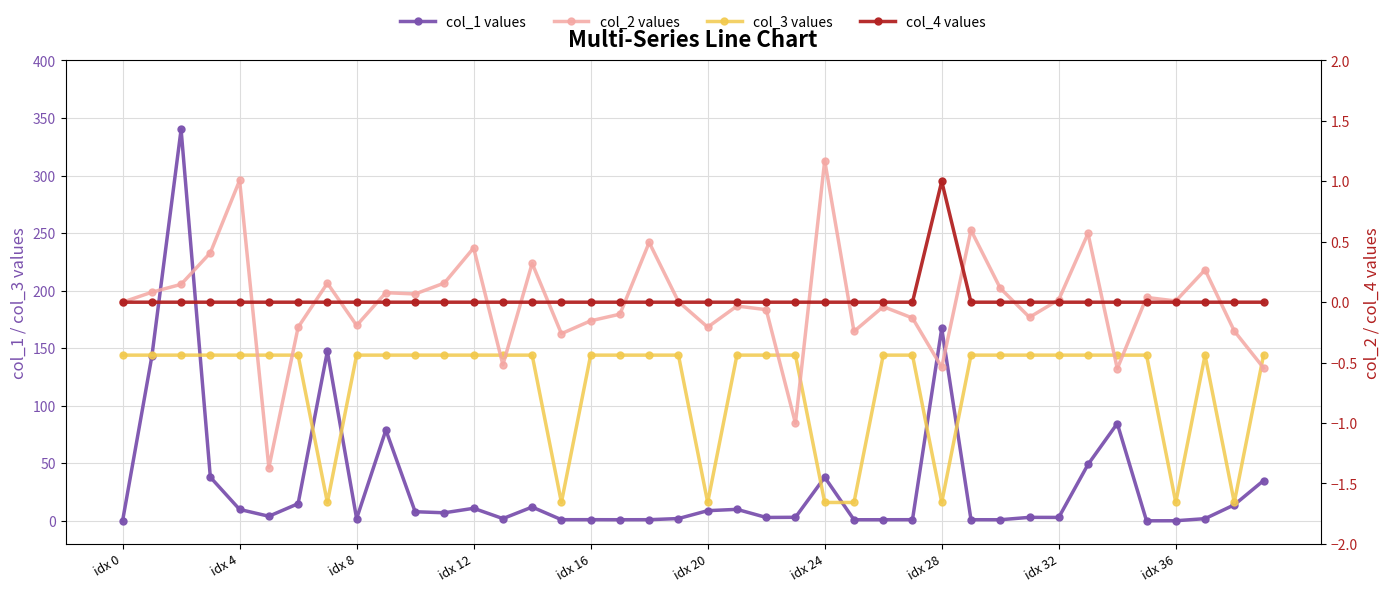

How many interior local valleys does the col_3 values series have?

6